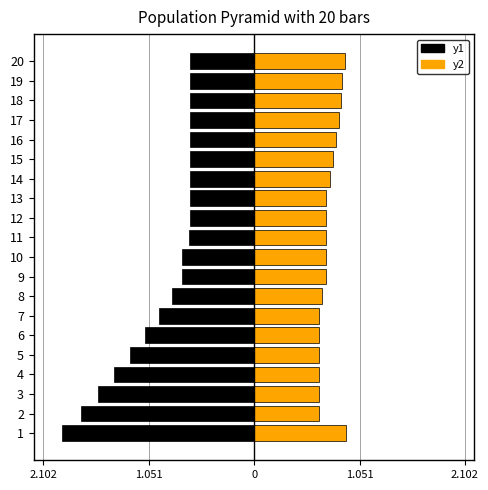

How many bars are there in total?

40